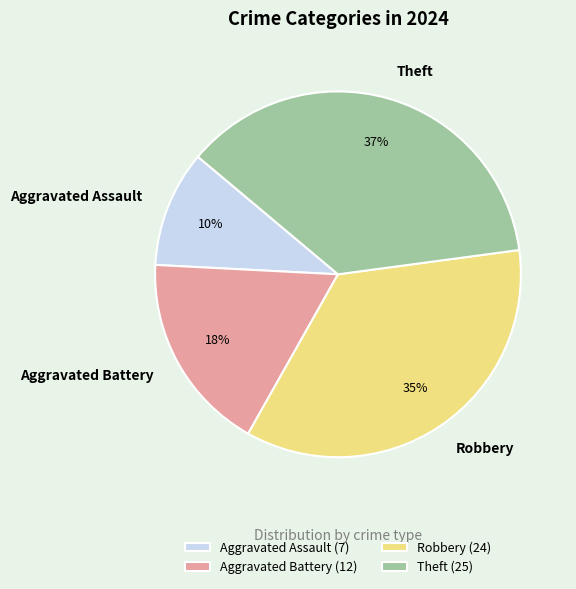

What is the smallest slice in the pie chart?

Aggravated Assault